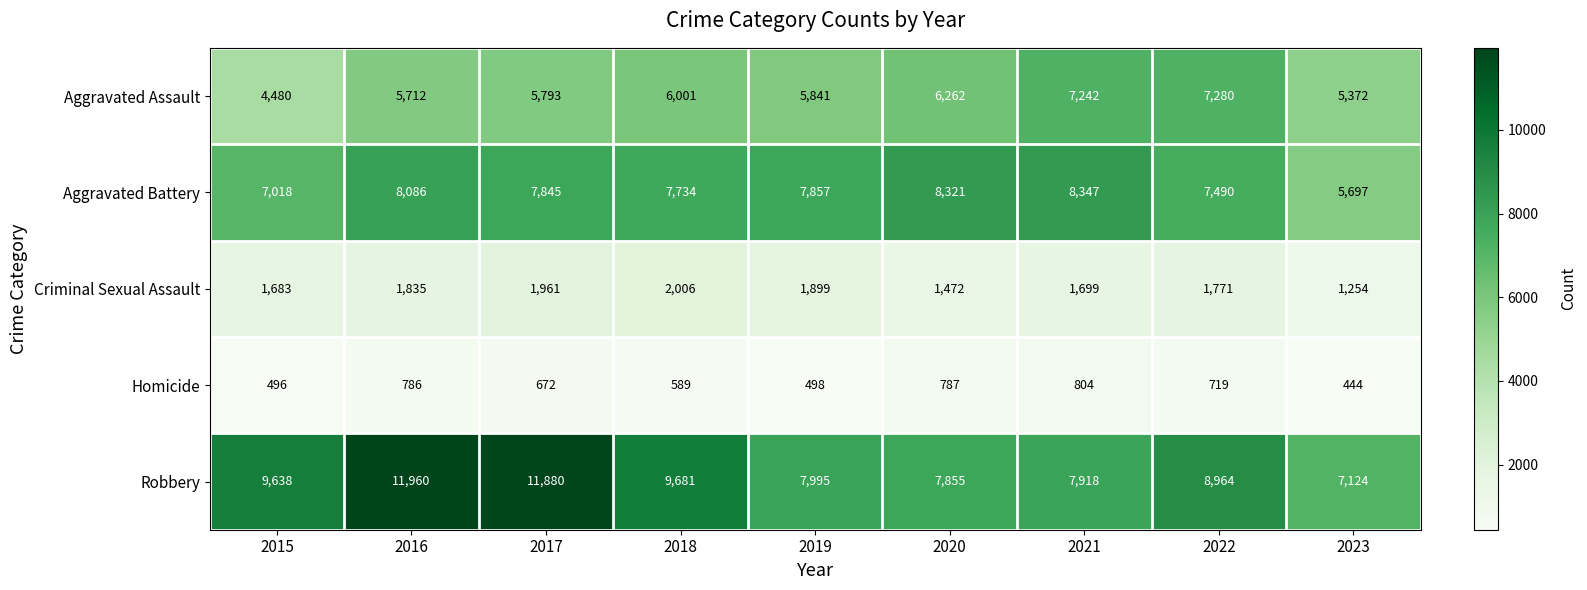

The value of Robbery at 2021 is 7918. True or false?

True